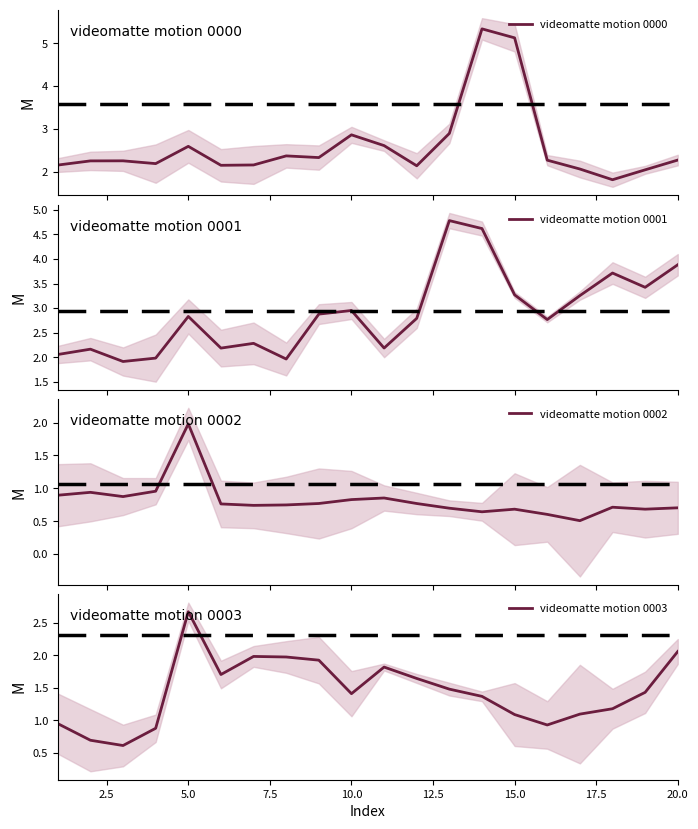

Does the chart display data point markers on the line(s)?

No